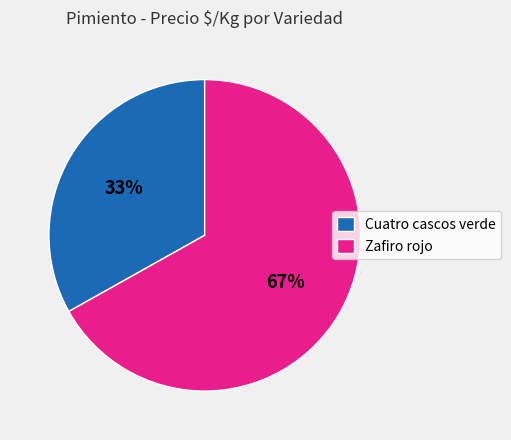

Approximately how many times larger is the value at Cuatro cascos verde compared to Zafiro rojo?

0.5